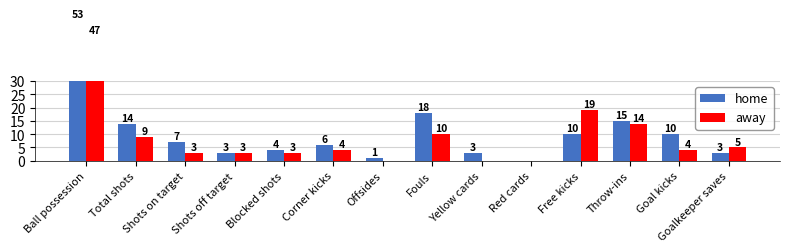

What are all the series names shown in the legend?

home, away